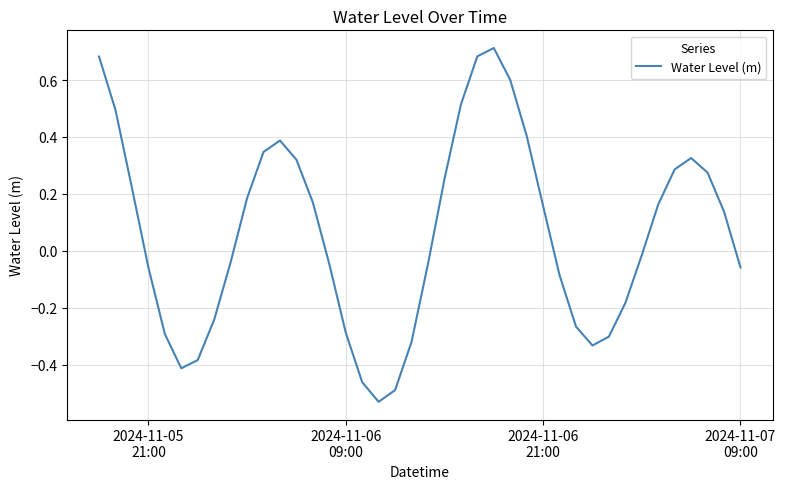

How many values are above zero?

20